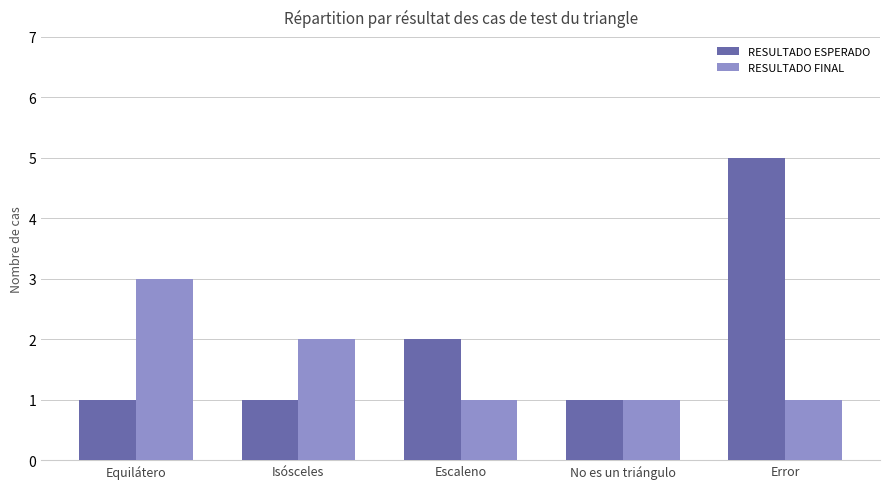

What position from the right is Isósceles?

4